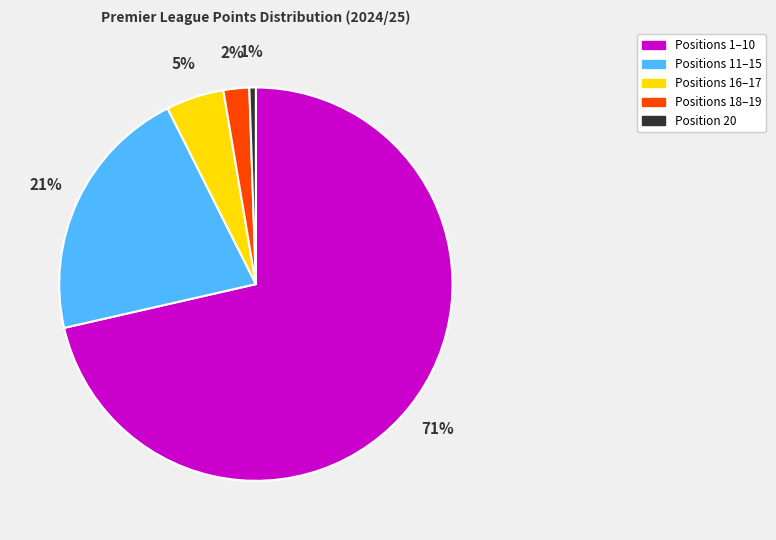

Is there any slice that represents more than half of the pie?

Yes